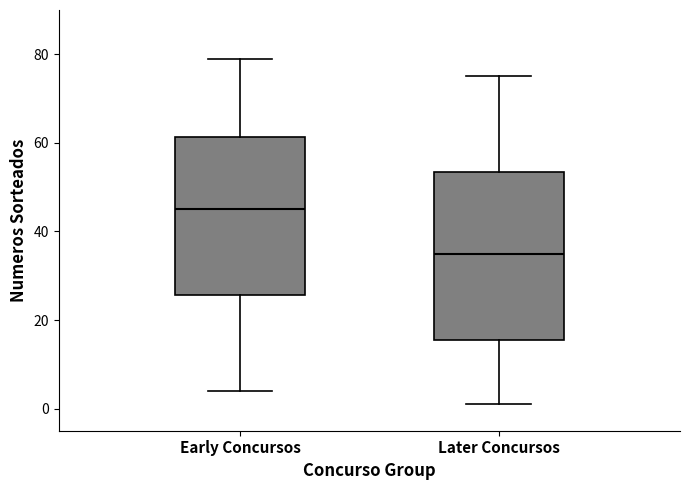

Which box is the tallest, from its lower edge to its upper edge?

Later Concursos